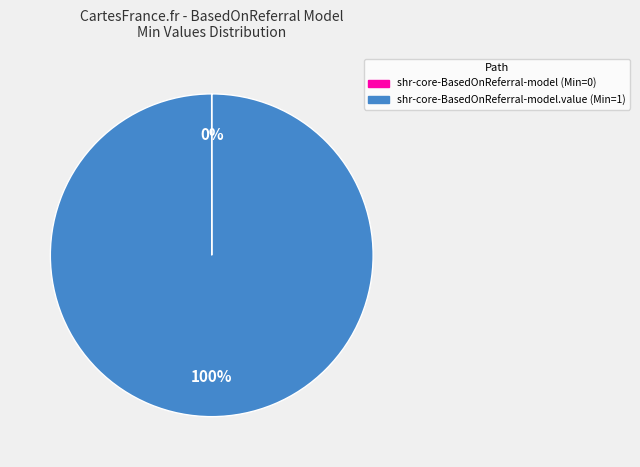

Does any single category account for the majority?

Yes